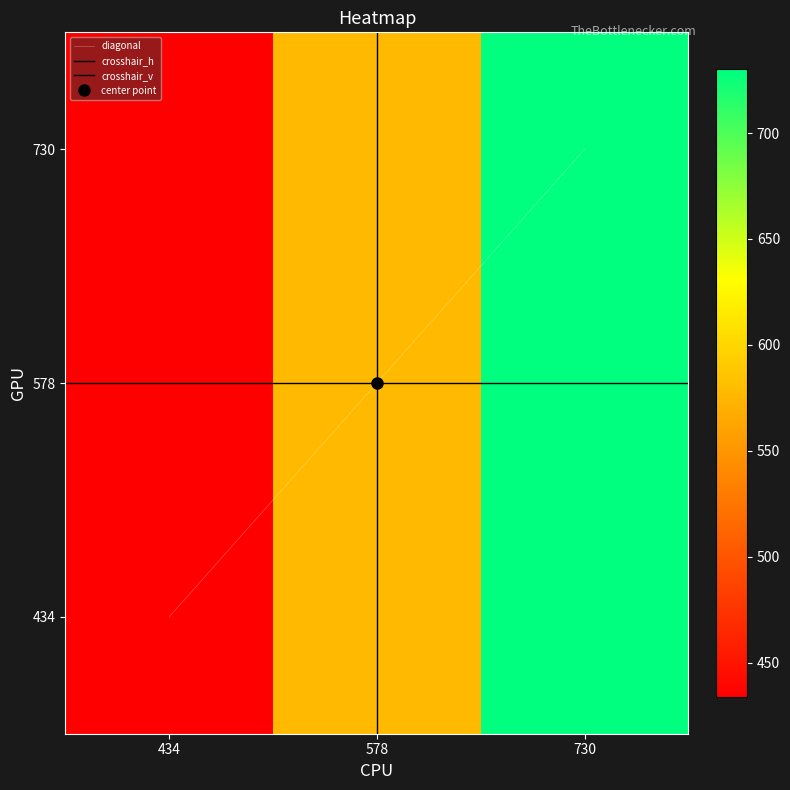

Which series changed the most between 434 and 730?

434